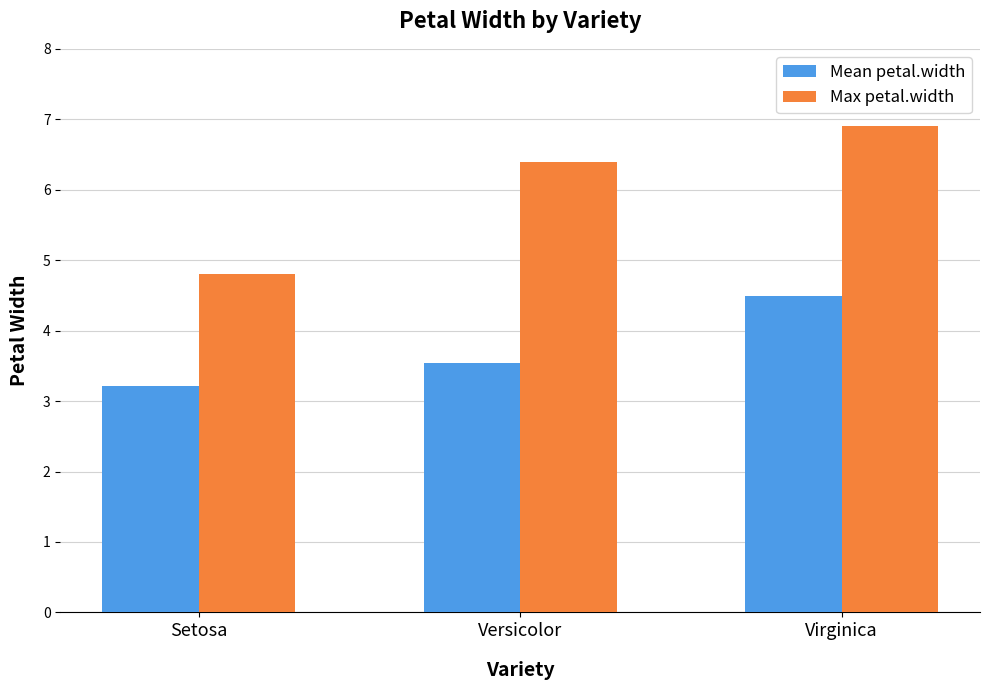

At which label is Max petal.width closest to 5?

Setosa